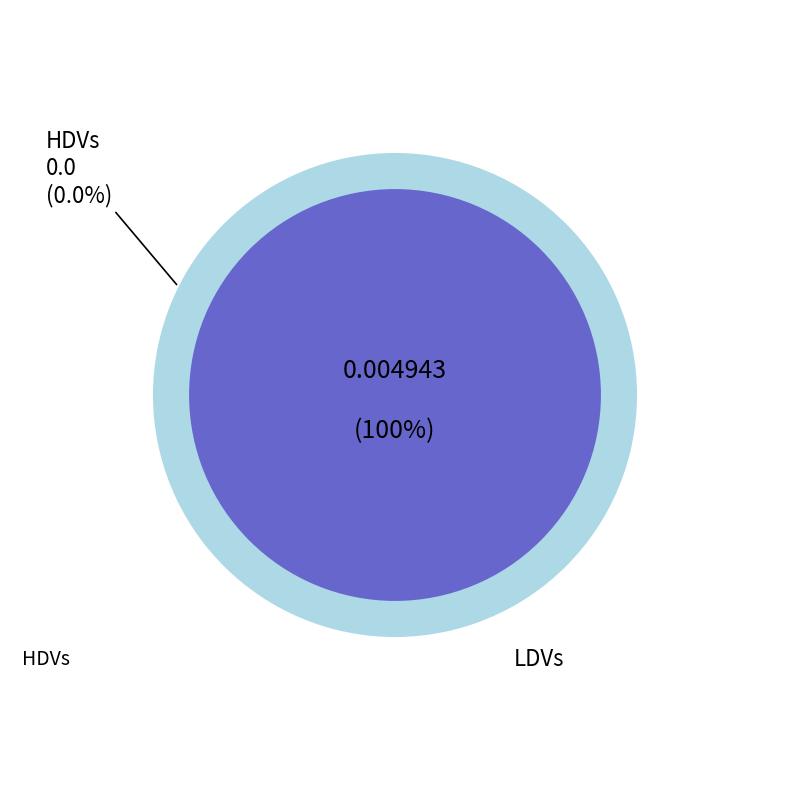

To the nearest percent, what is the combined percentage of HDVs and LDVs?

100%